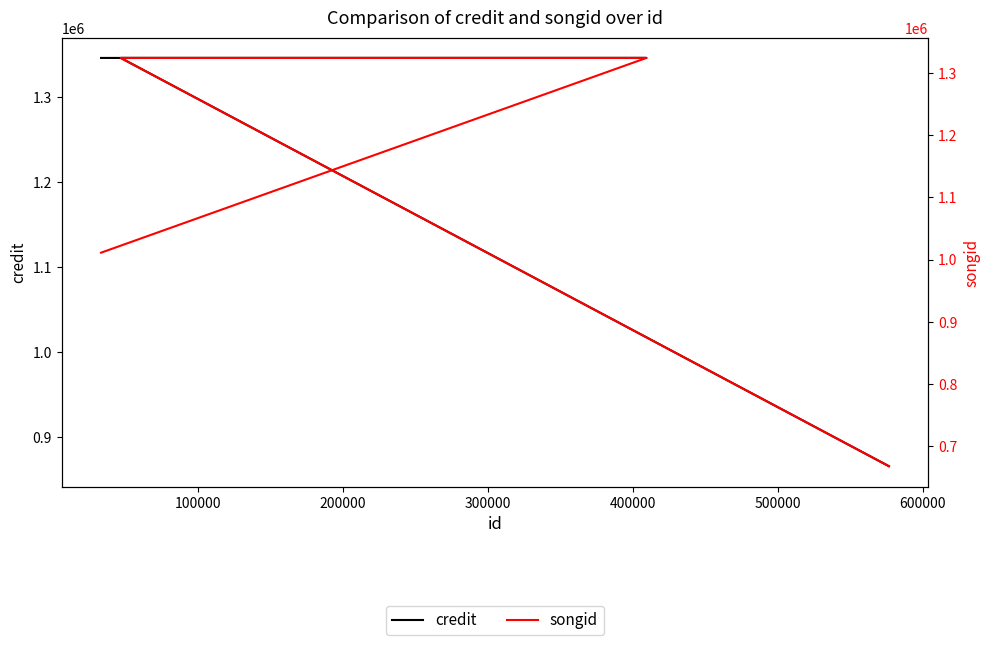

What is the smallest value displayed?

667882